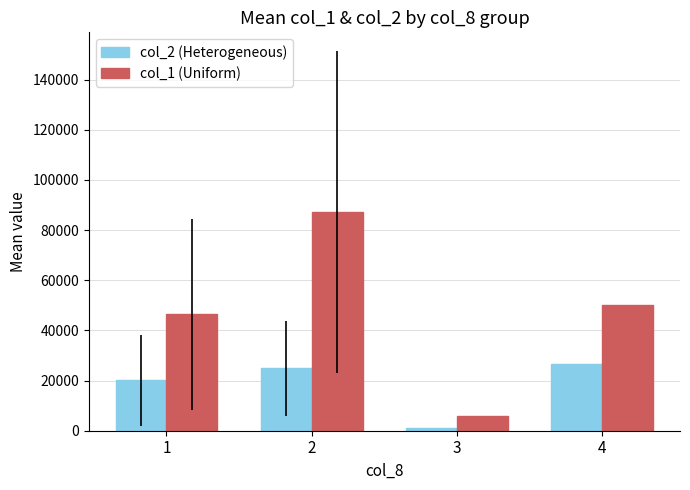

What is the total value across all series at 3?

7040.0